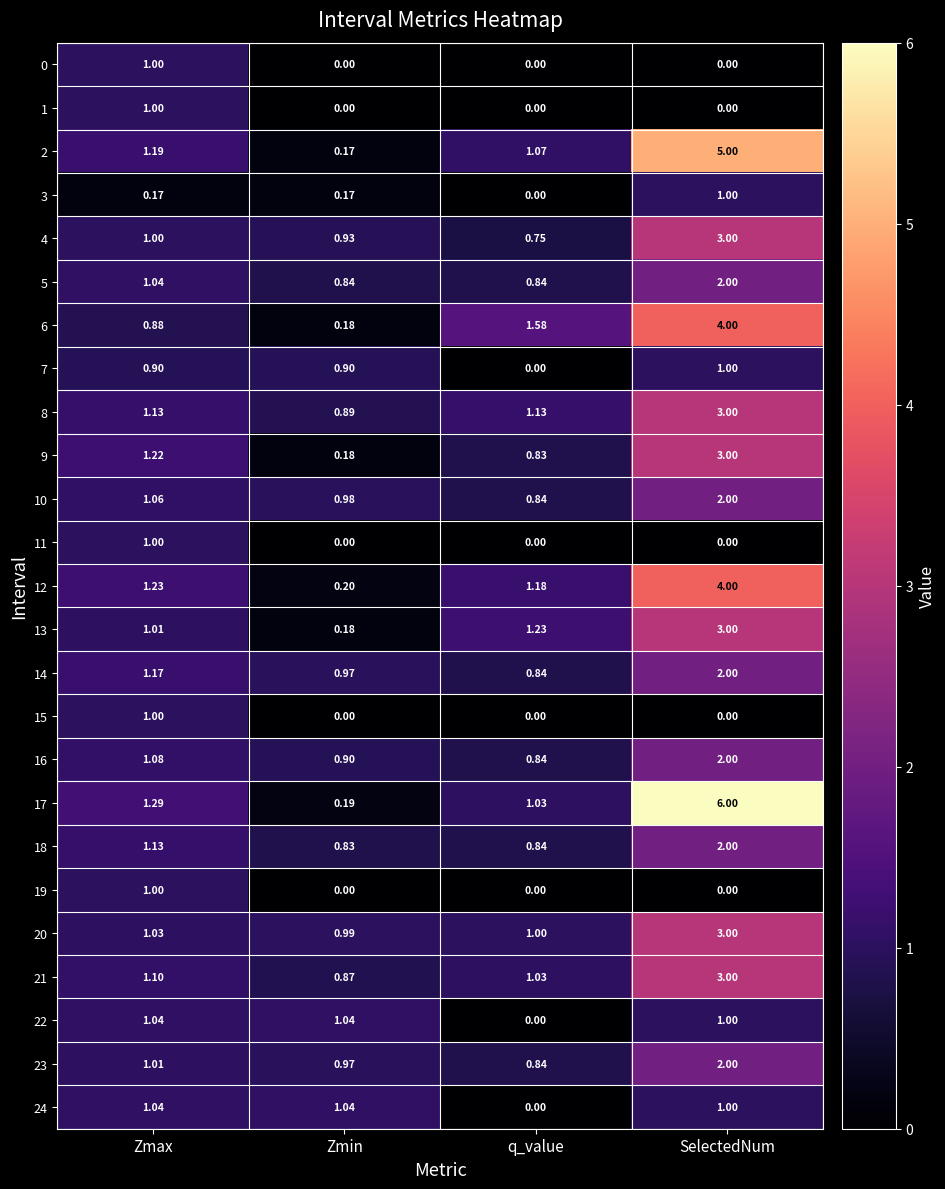

Which category has the highest value in the 6 series?

SelectedNum